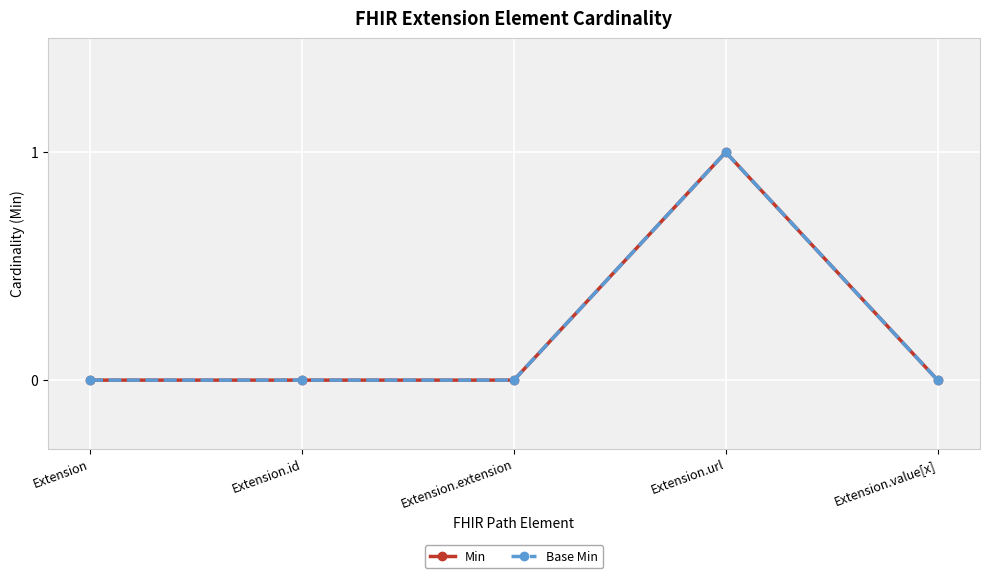

True or false: Min and Base Min intersect in this chart.

False